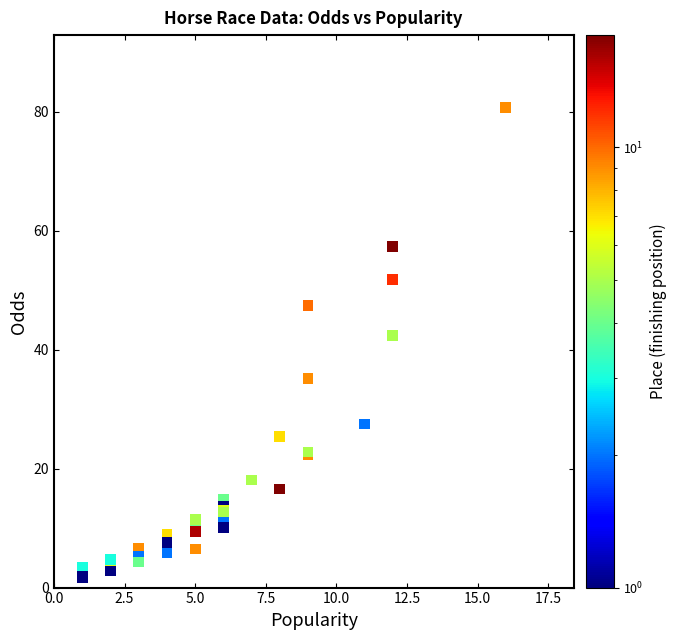

What Y value in the scatter plot is closest to 41?

42.4